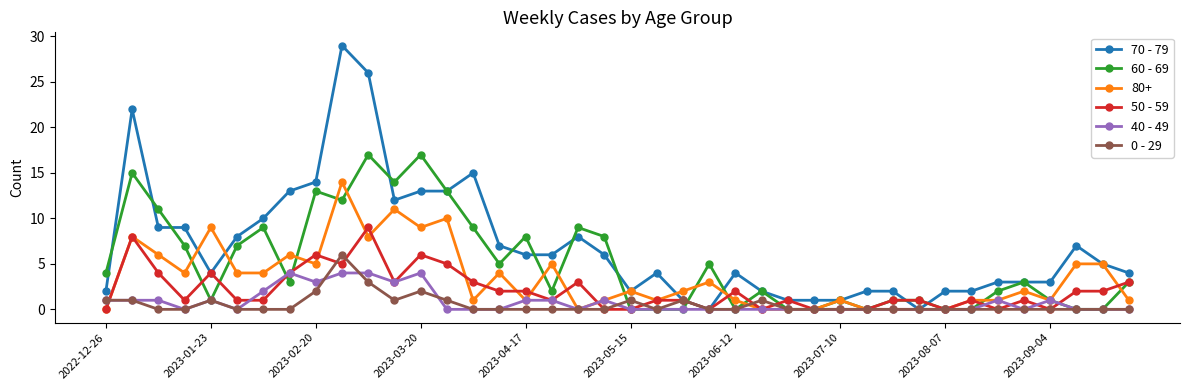

After their last crossing, which series has the higher values: 70 - 79 or 50 - 59?

70 - 79